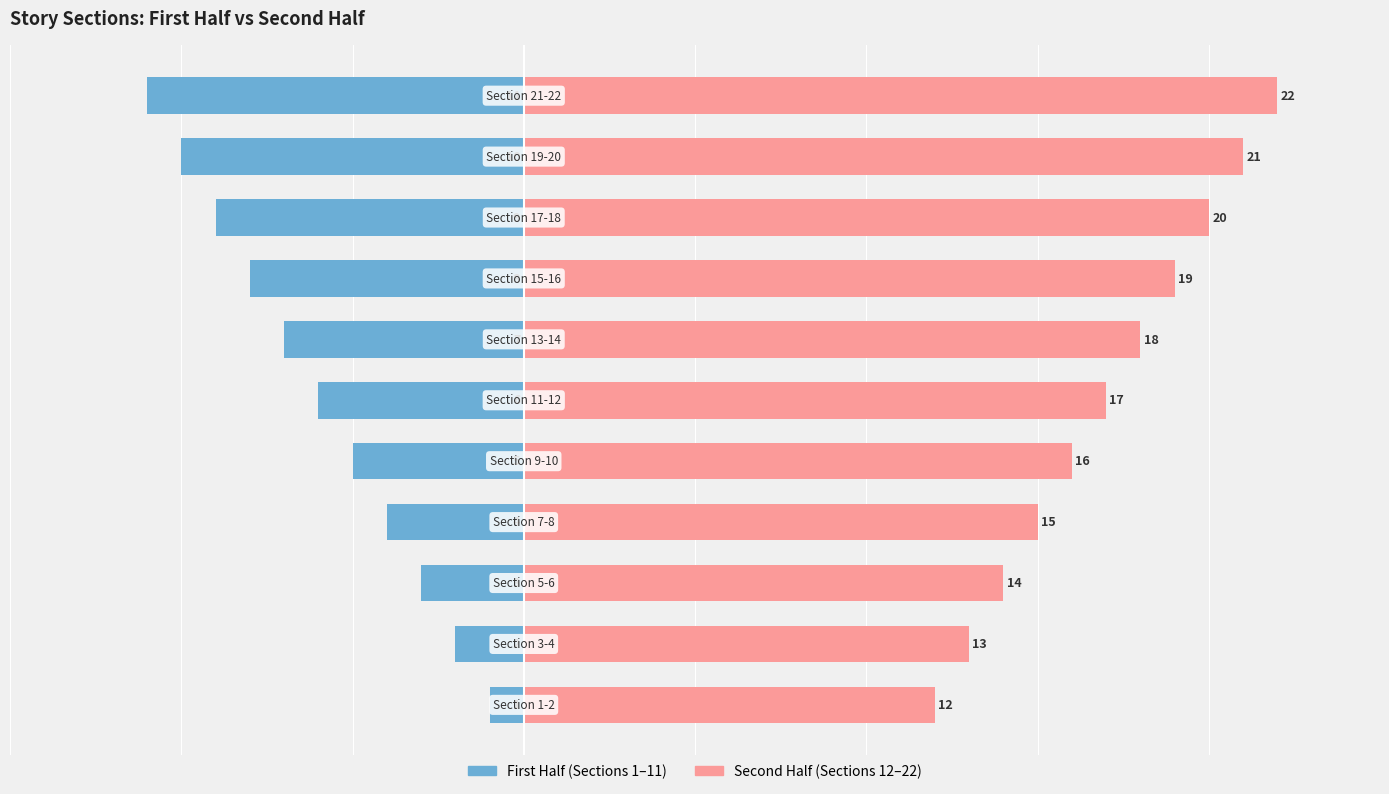

How many distinct data groups are displayed?

2